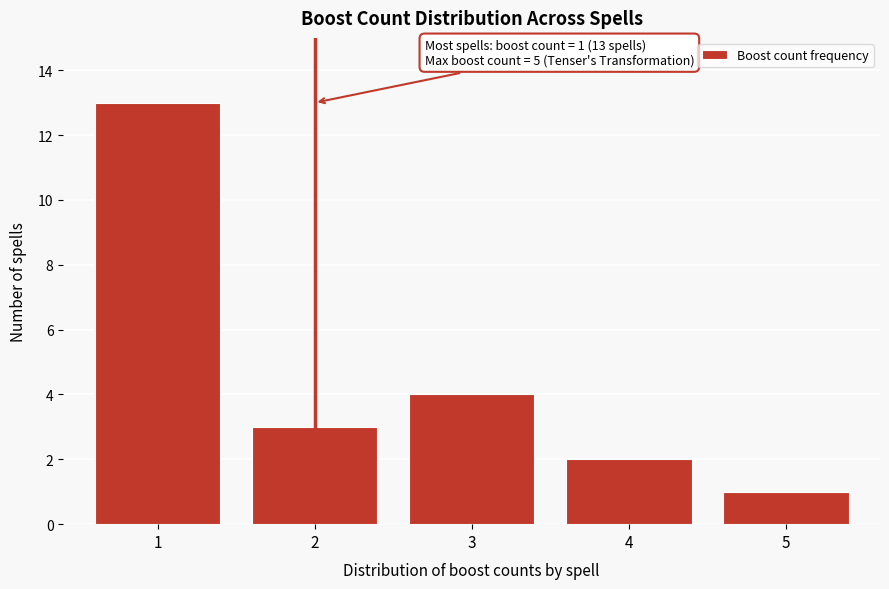

Reading right to left, extract all data points from this chart.

1	2	4	3	13